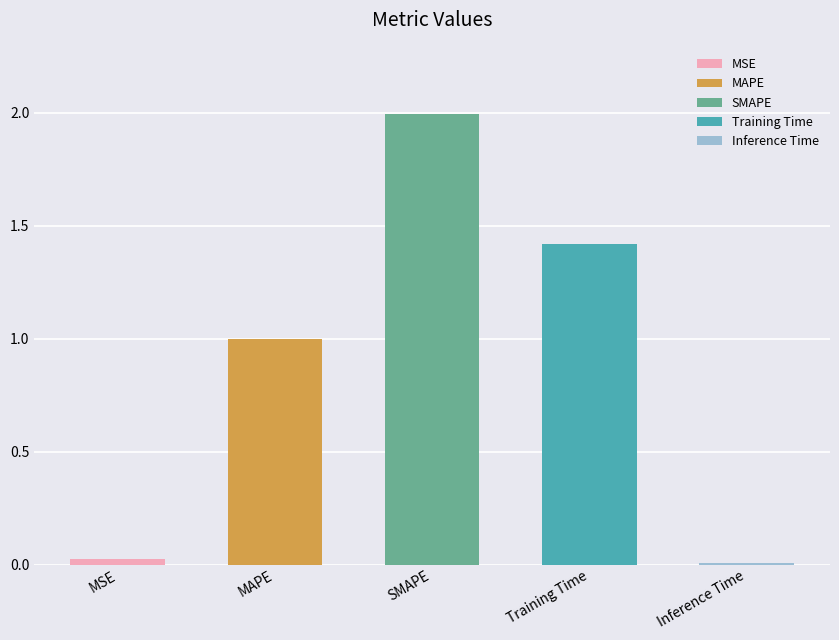

How many bars are there in total?

5